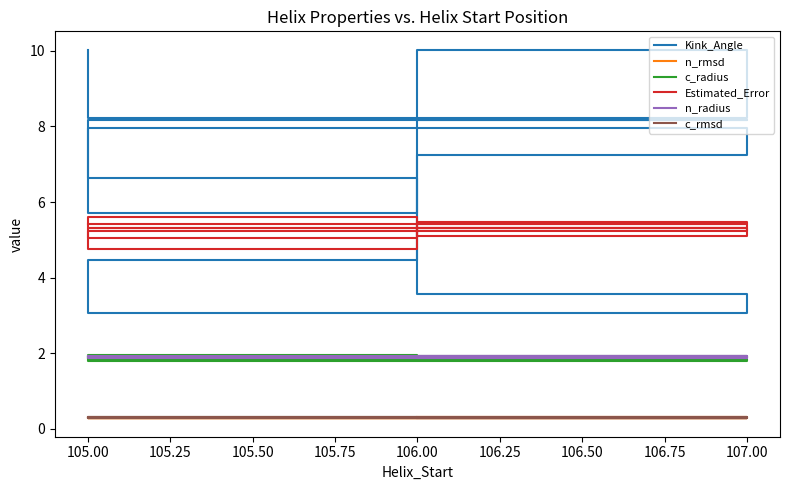

True or false: Kink_Angle and c_rmsd intersect in this chart.

False